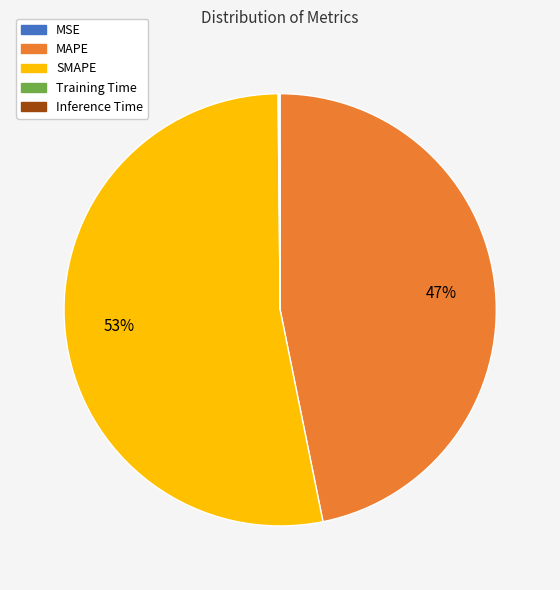

Which category has the biggest portion of the pie?

SMAPE